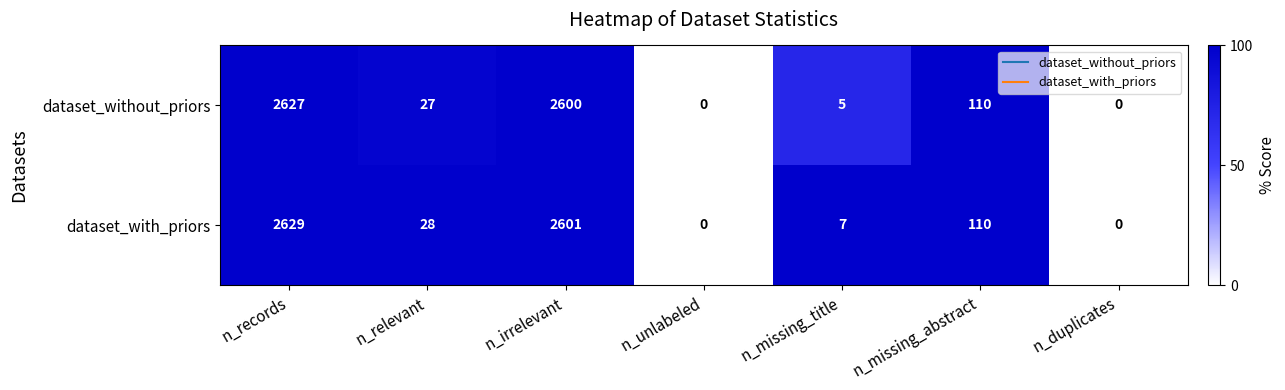

At which label does dataset_without_priors first exceed 27?

n_records